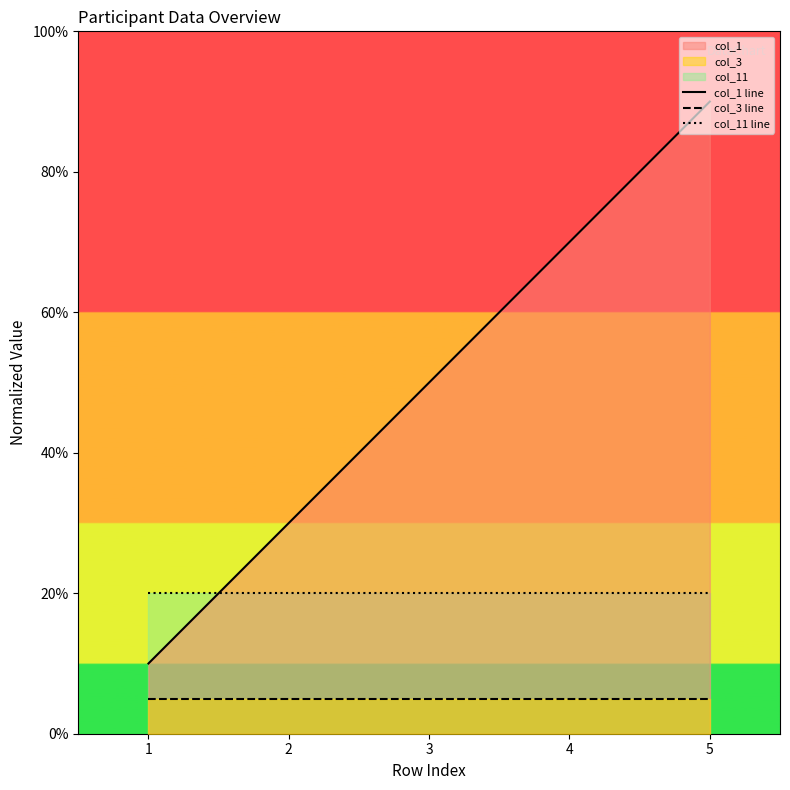

The value of col_1 line at 5 is 31.7. True or false?

False